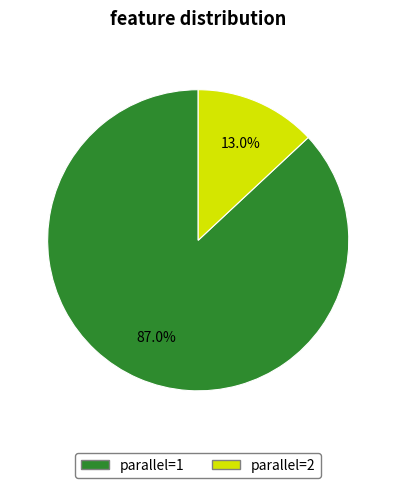

True or false: parallel=1 accounts for 87% of the total.

True